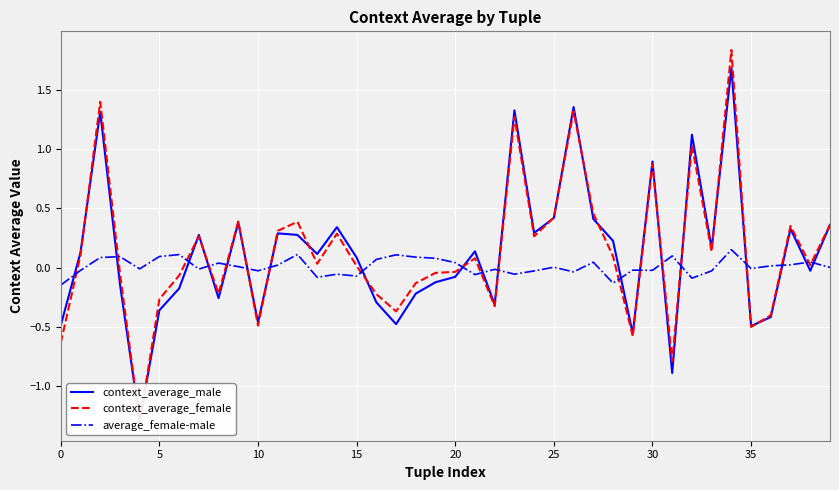

What is the label of the 5th point from the right?

35